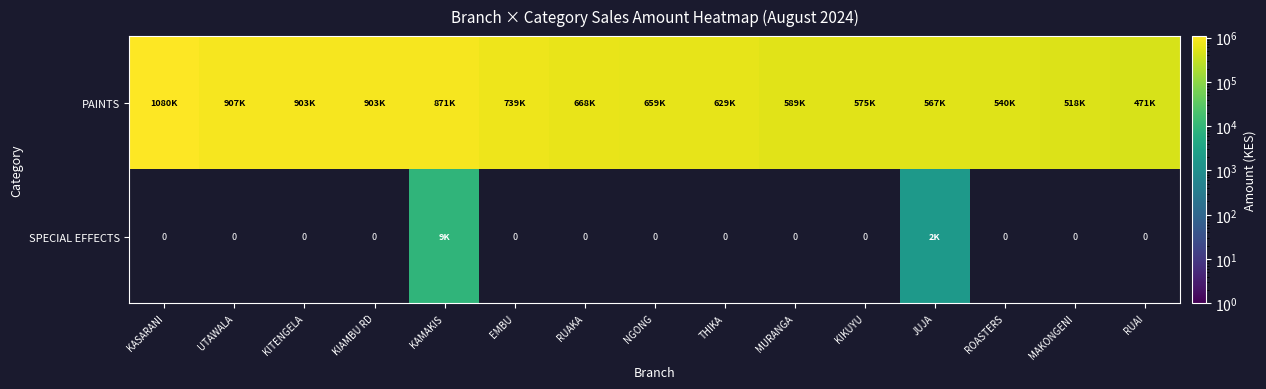

What is the maximum value shown in the chart?

1079920.0